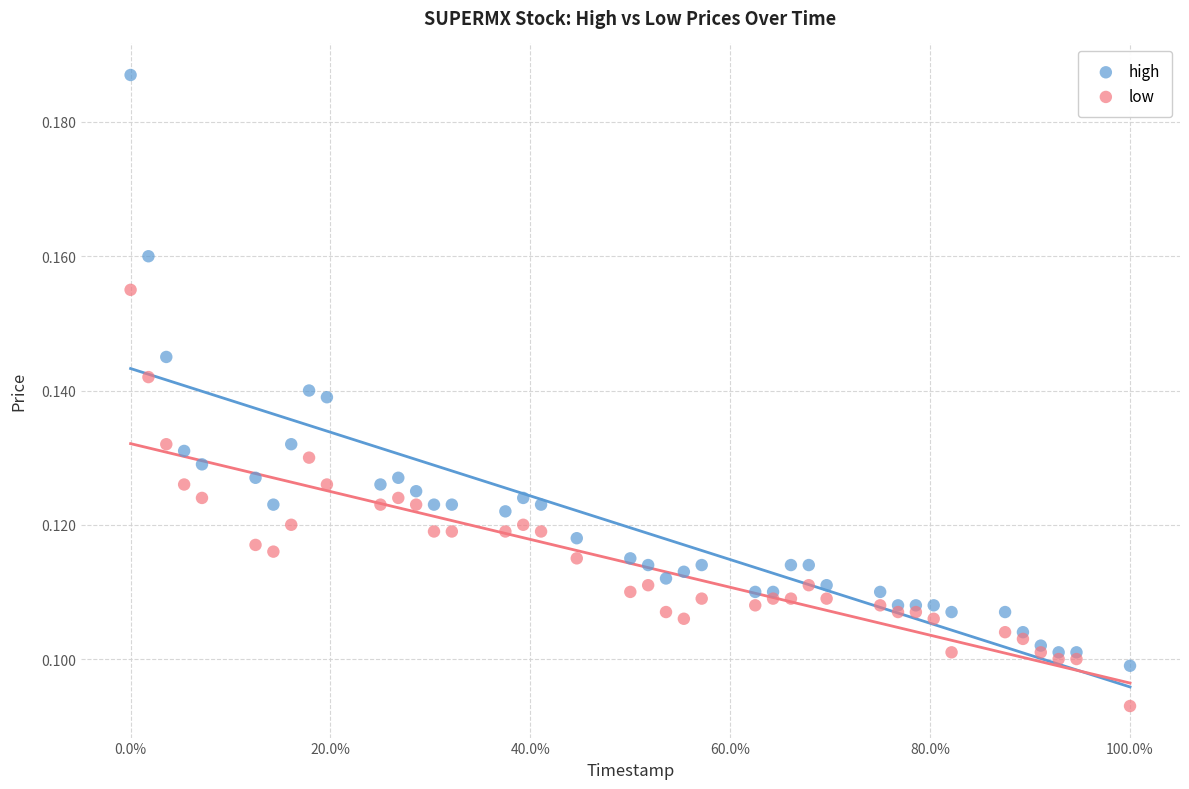

Which series has the widest spread of Y values?

high